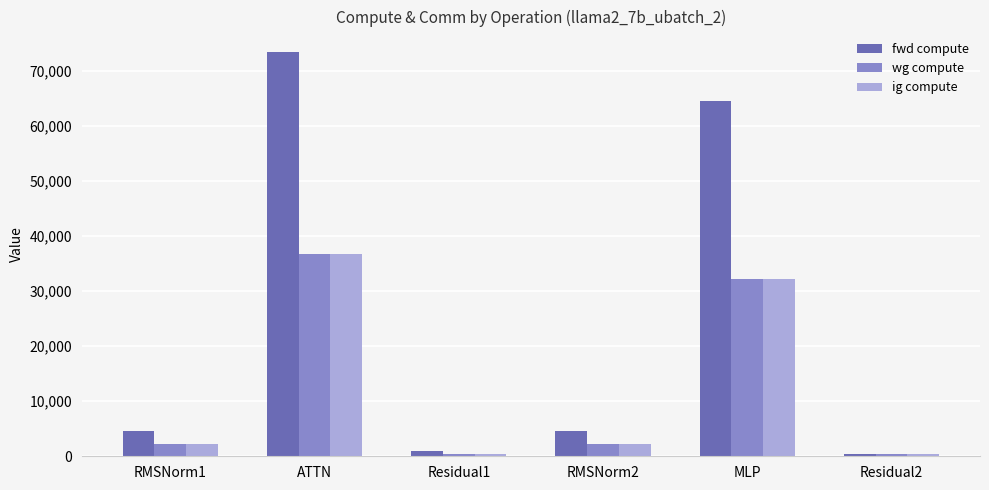

What is the label of the 5th bar from the right?

ATTN